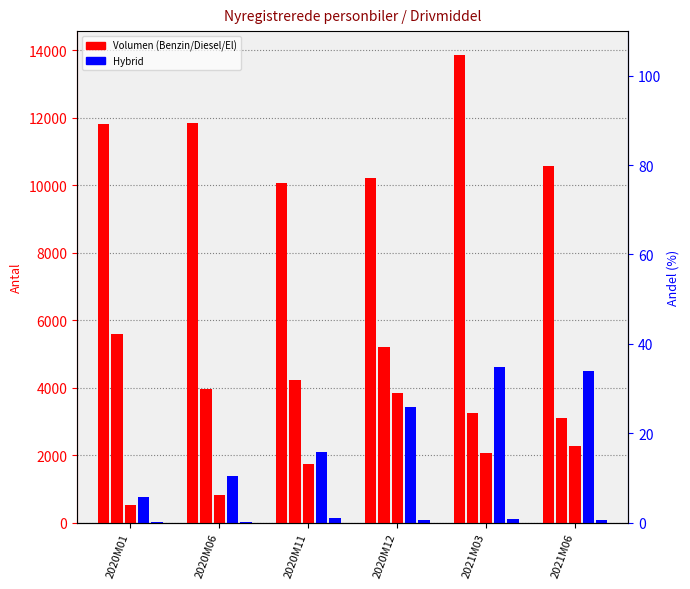

Reading left to right, what are all the values shown in this chart?

Benzin: 2020M01=11798	2020M06=11853	2020M11=10055	2020M12=10199	2021M03=13869	2021M06=10576
Diesel: 2020M01=5578	2020M06=3952	2020M11=4222	2020M12=5194	2021M03=3249	2021M06=3109
El: 2020M01=530	2020M06=828	2020M11=1740	2020M12=3839	2021M03=2059	2021M06=2271
Benzinhybrid: 2020M01=750	2020M06=1389	2020M11=2091	2020M12=3415	2021M03=4594	2021M06=4478
Dieselhybrid: 2020M01=23	2020M06=26	2020M11=128	2020M12=85	2021M03=98	2021M06=74